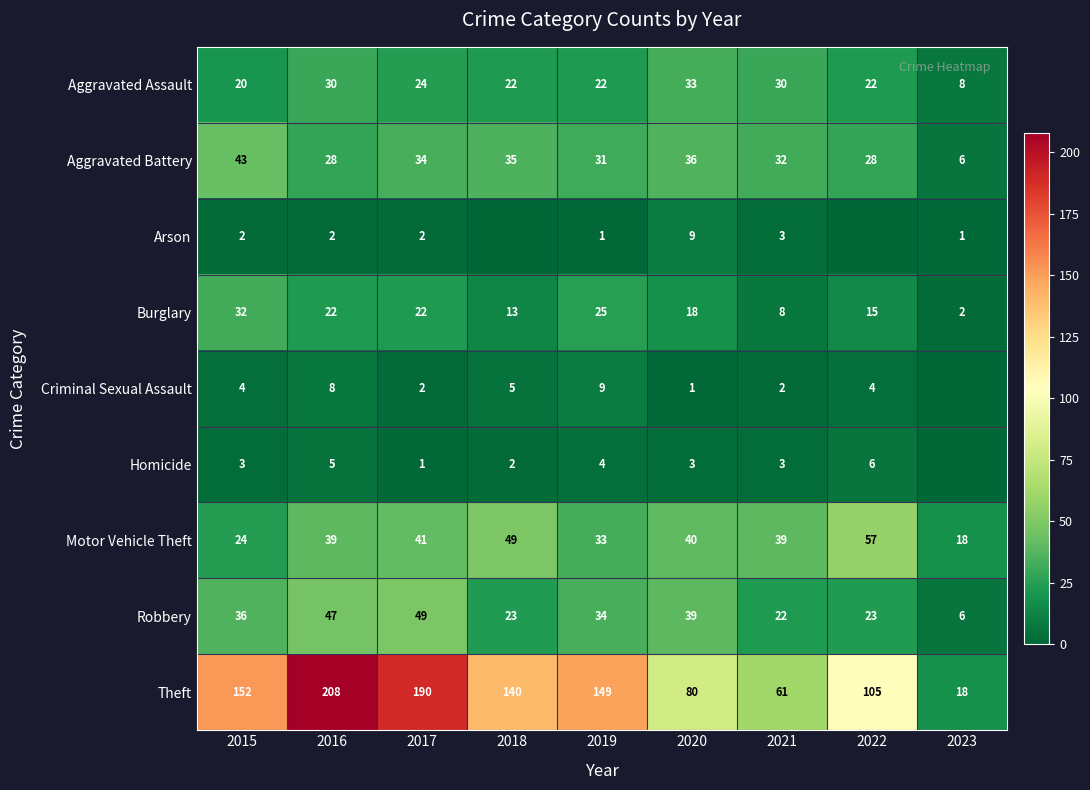

At how many categories does at least one series exceed 186?

2